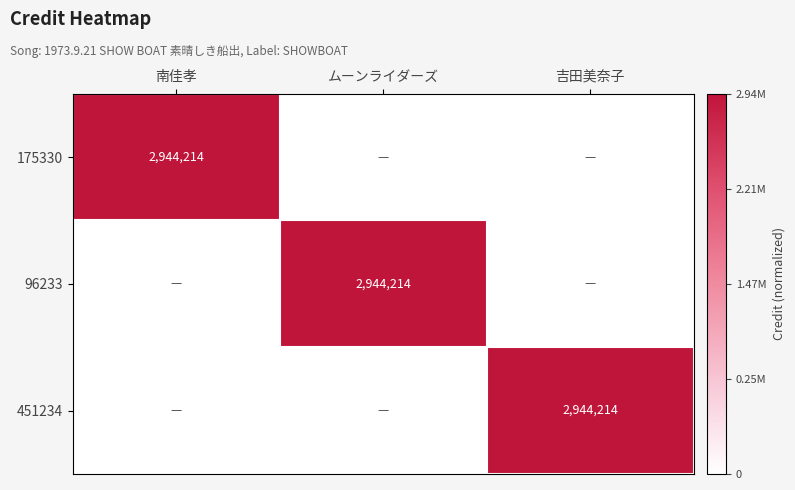

Is it true that 451234 equals 2944214 at 吉田美奈子?

True